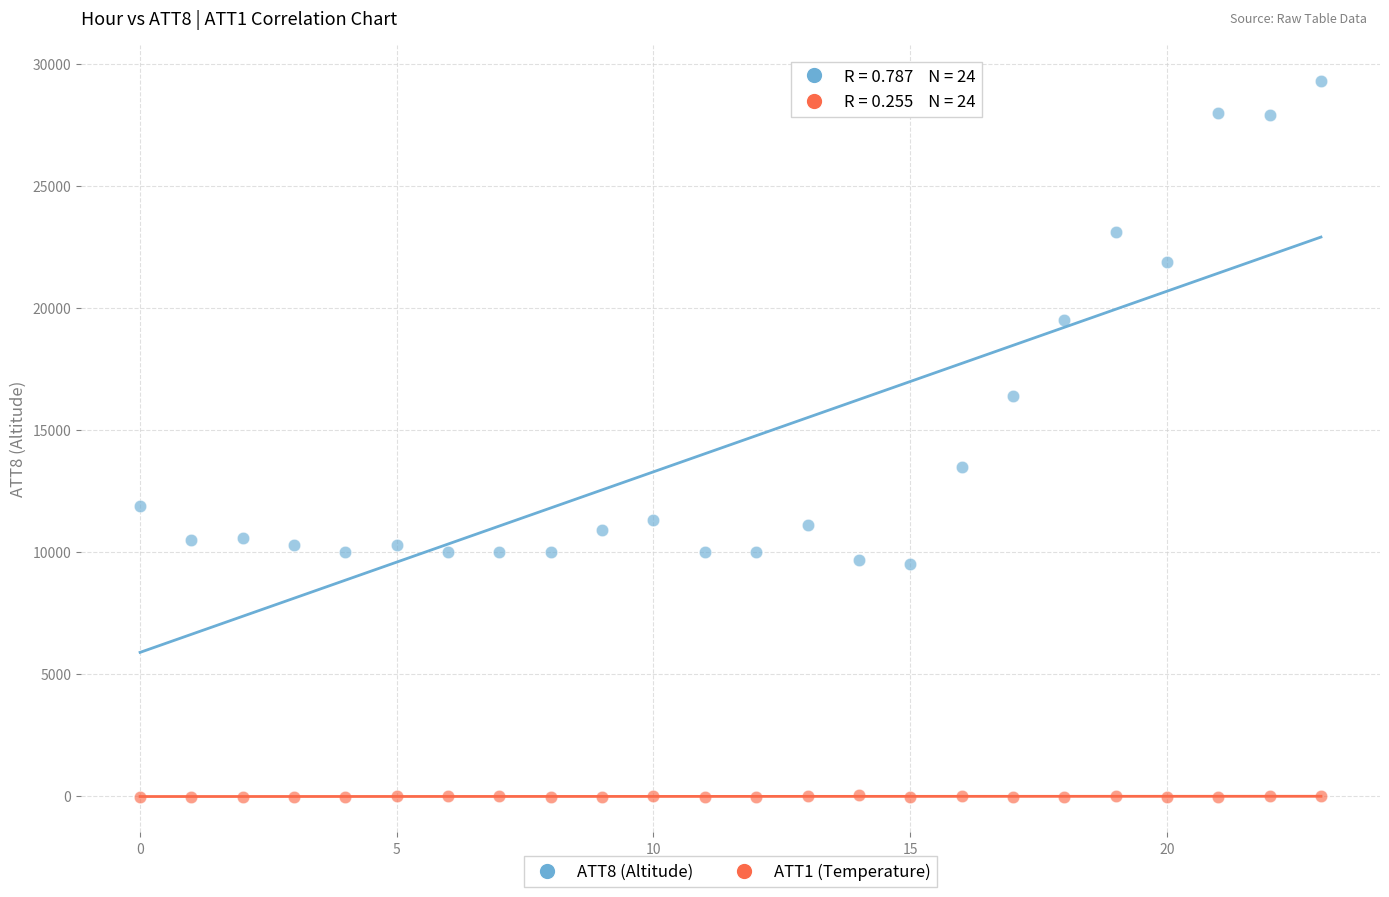

Which series has the largest Y range (max minus min)?

ATT8 (Altitude)